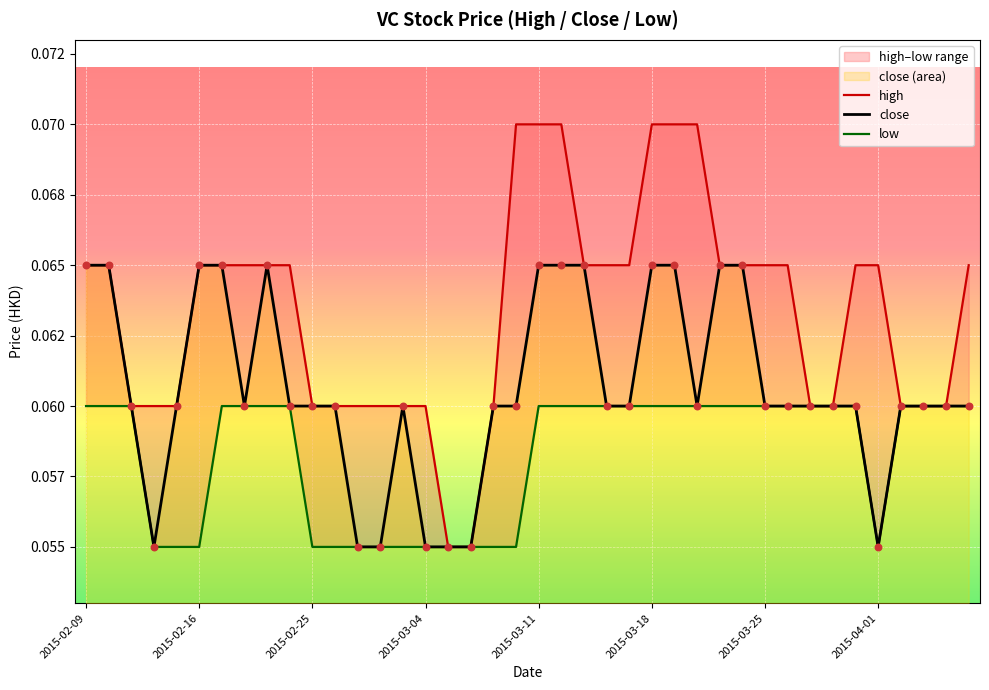

Which series reaches the maximum Y coordinate?

high